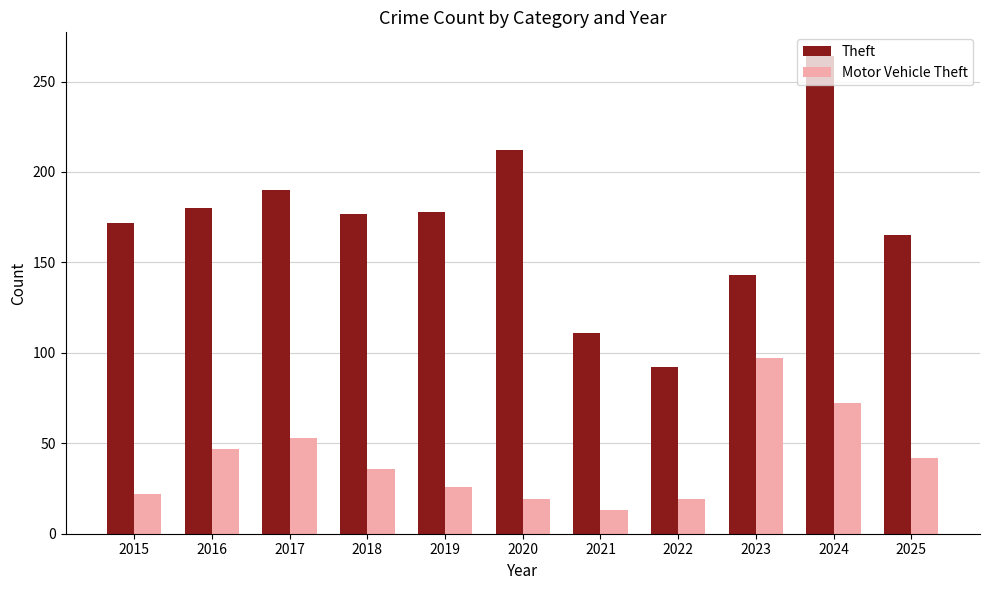

At which category is the sum across all series the highest?

2024